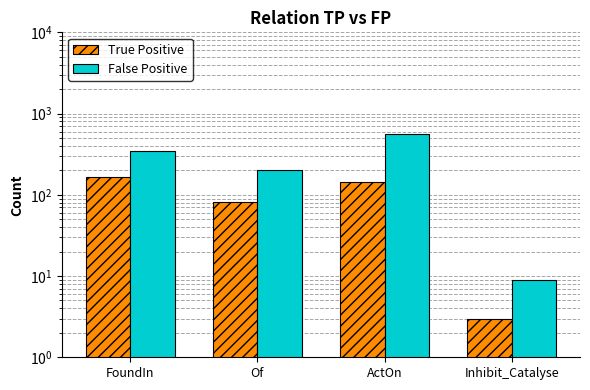

Which series has the largest total across all categories?

False Positive